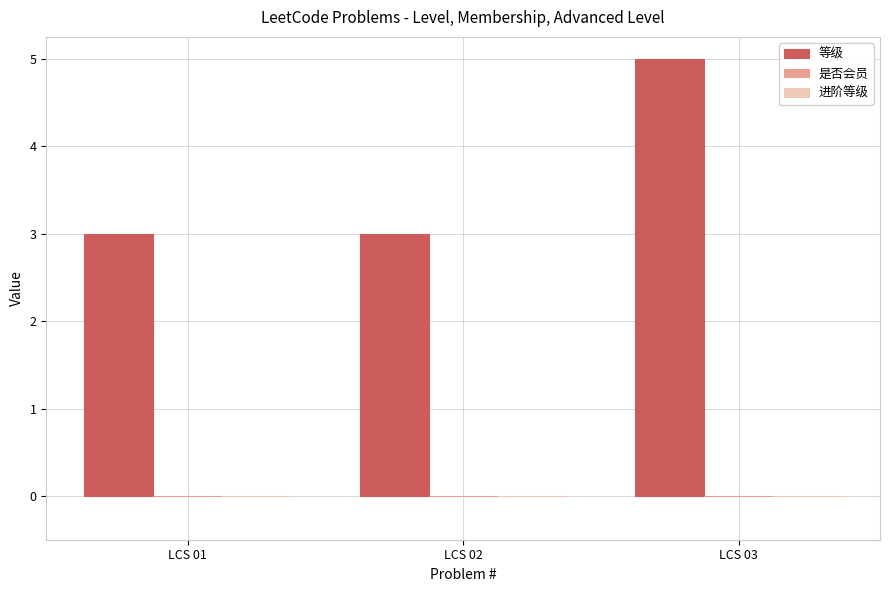

Approximately how many times larger is the value at LCS 01 compared to LCS 02?

1.0